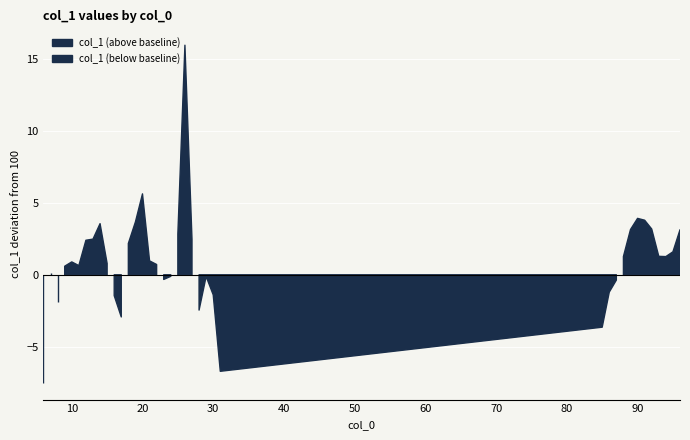

What is the difference between the values at 91 and 11?

3.2